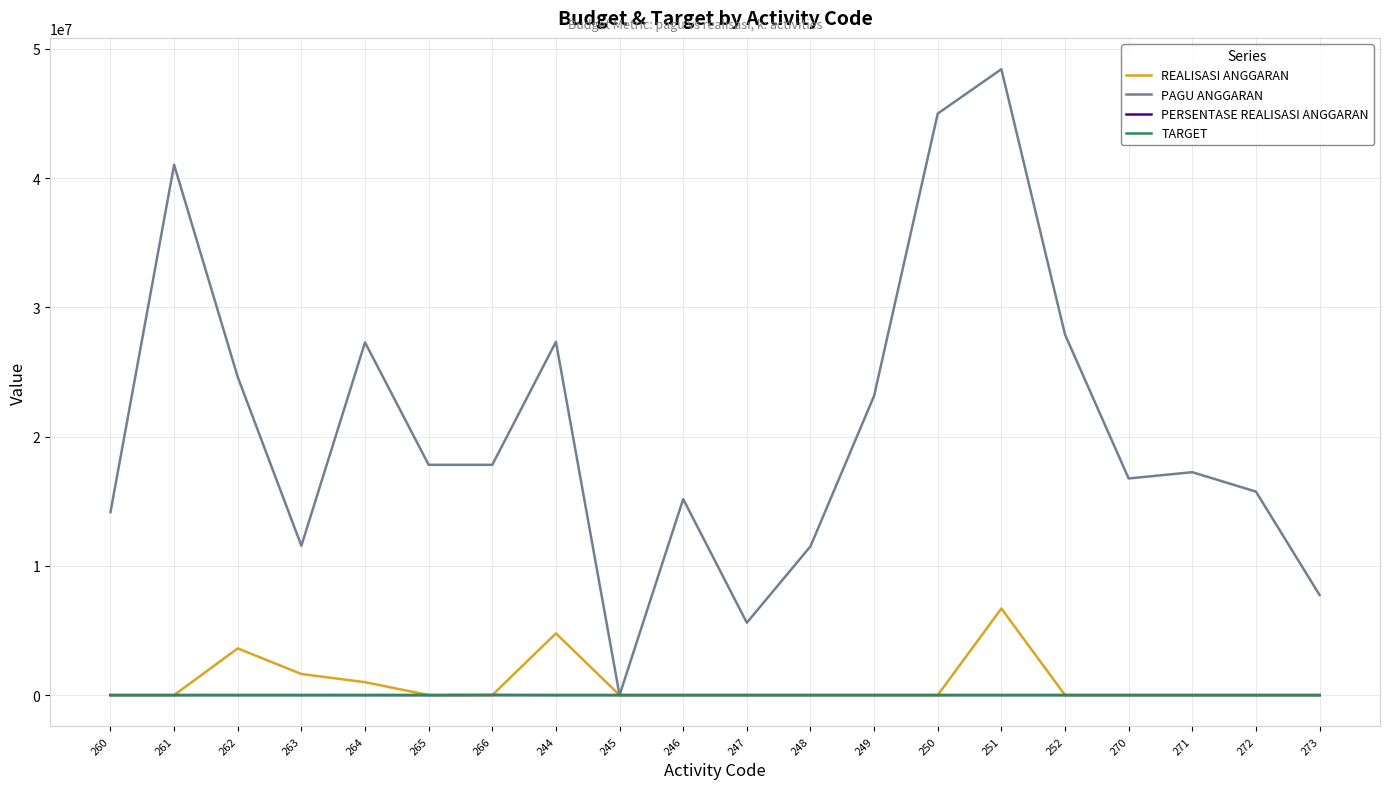

Which series has the largest total across all categories?

PAGU ANGGARAN